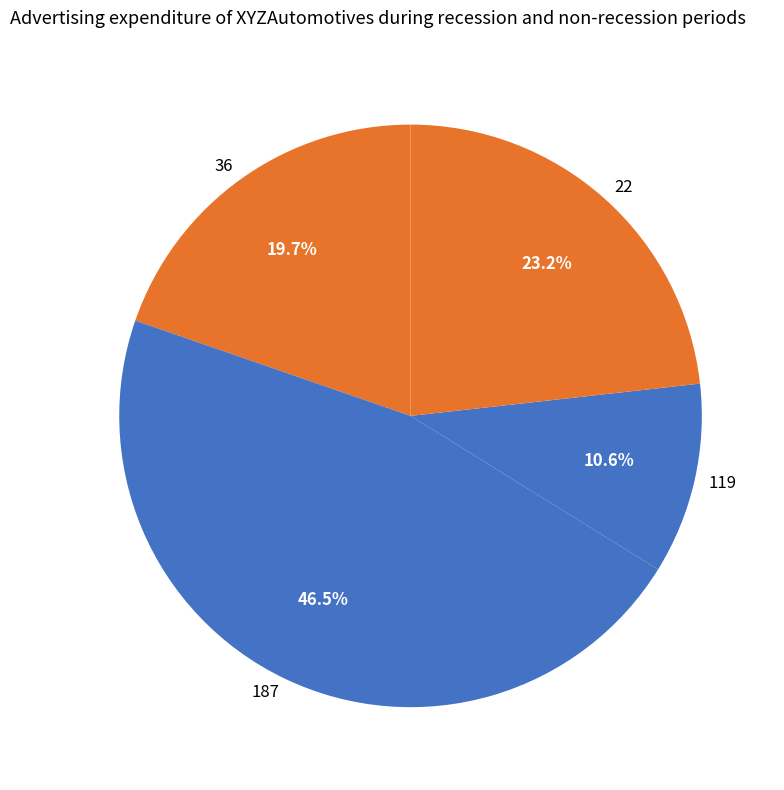

How many segments does this pie chart have?

4